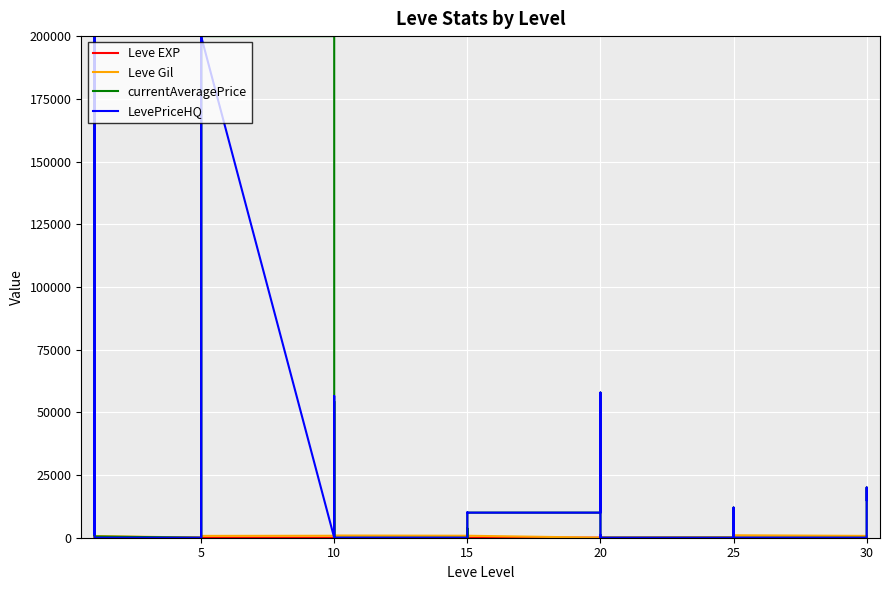

Which series has the largest total across all categories?

currentAveragePrice